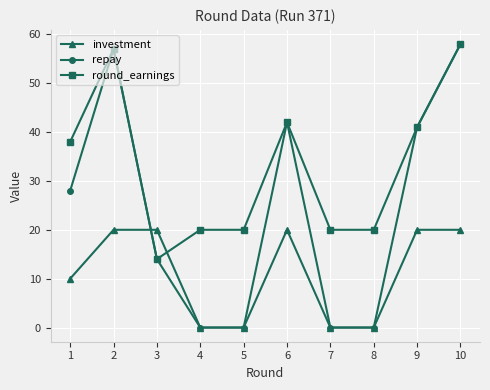

What is the spread (max minus min) of values at 7?

20